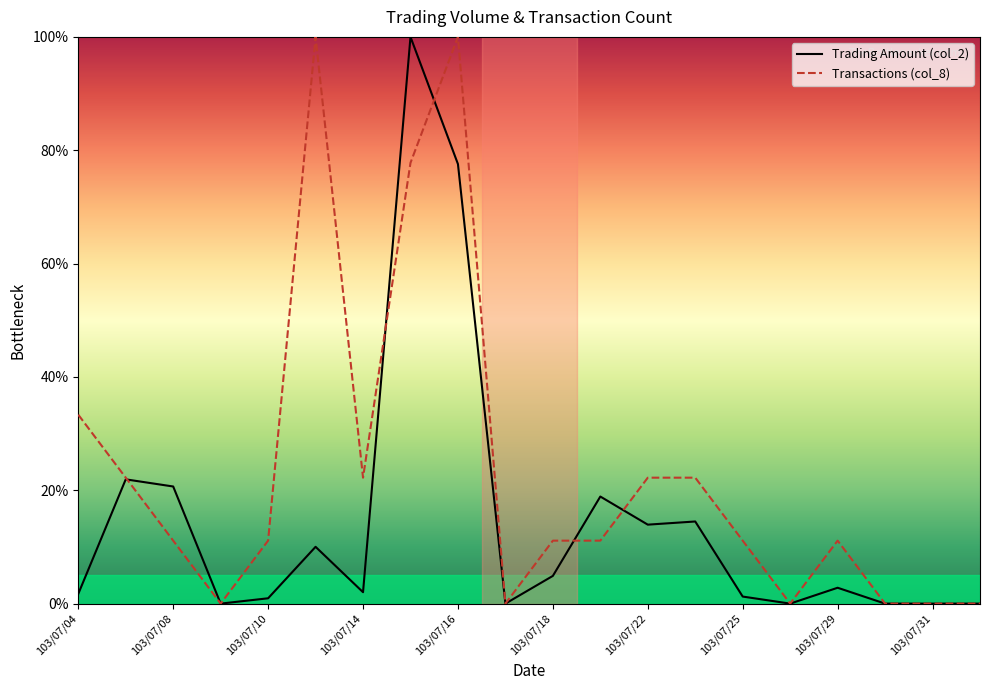

Count the number of categories in the chart.

20